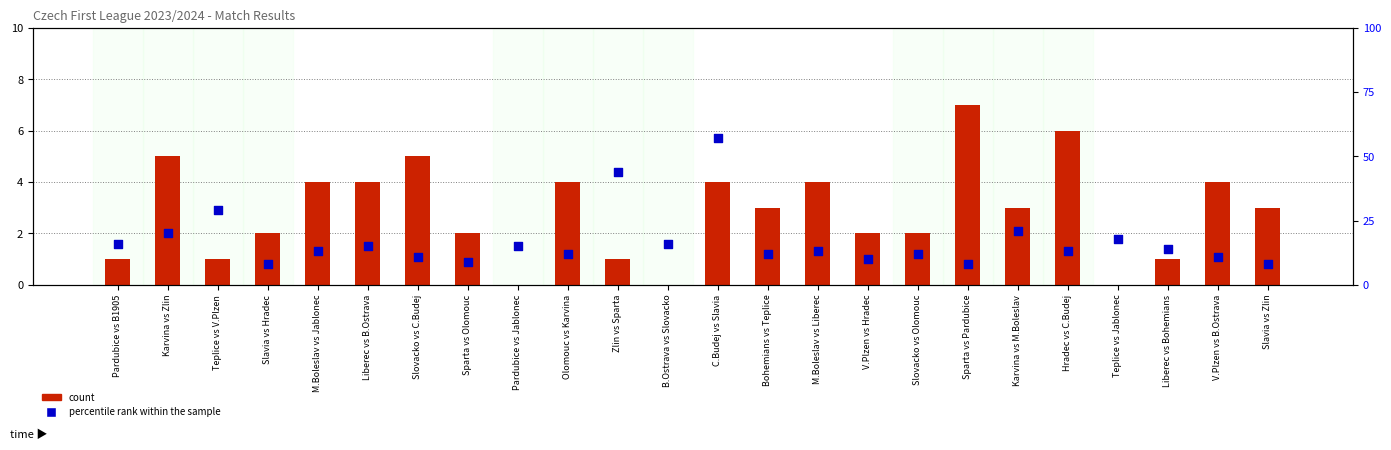

What are all the series names shown in the legend?

count, percentile rank within the sample